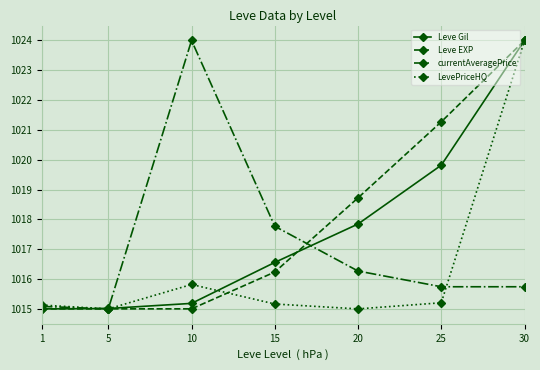

How many series are shown in this chart?

4